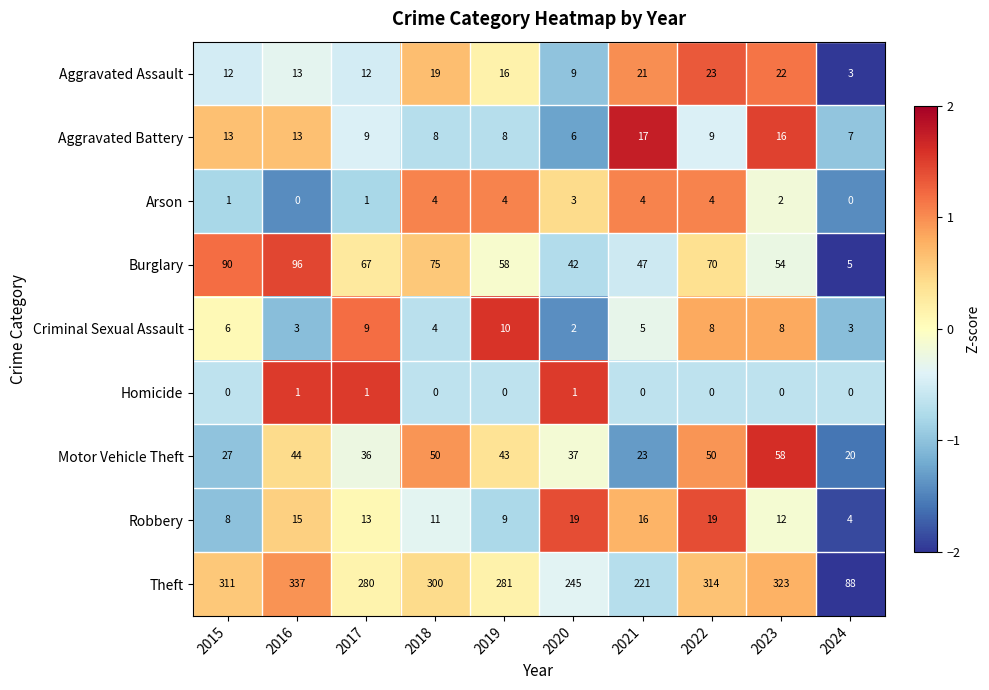

Is the value of Aggravated Assault at 2018 greater than the value of Burglary at 2016?

No